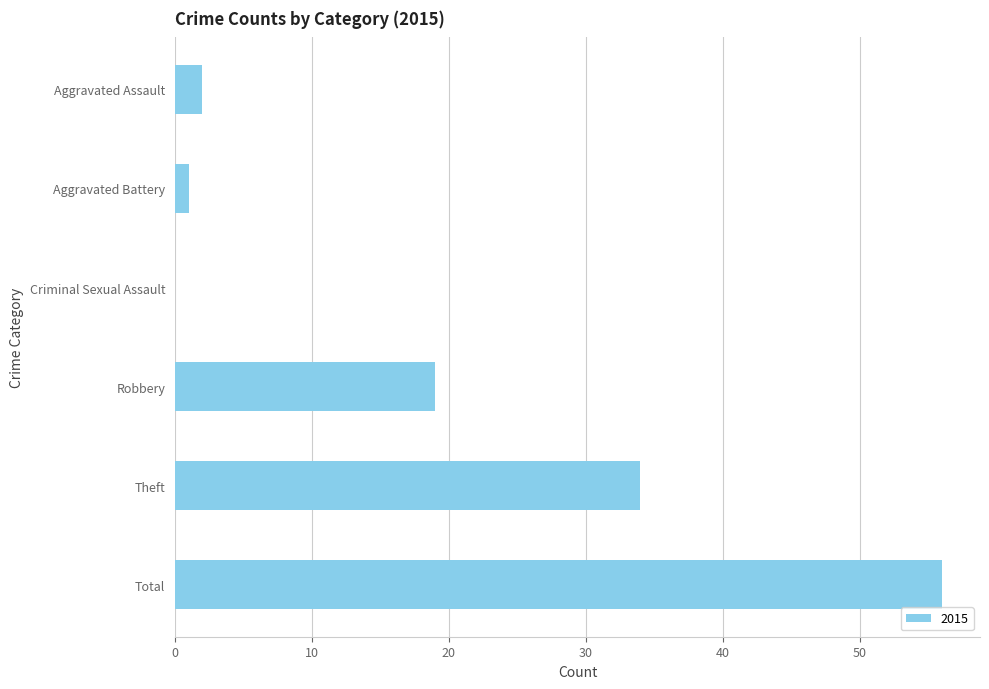

True or false: the data shows 19 at Robbery.

True